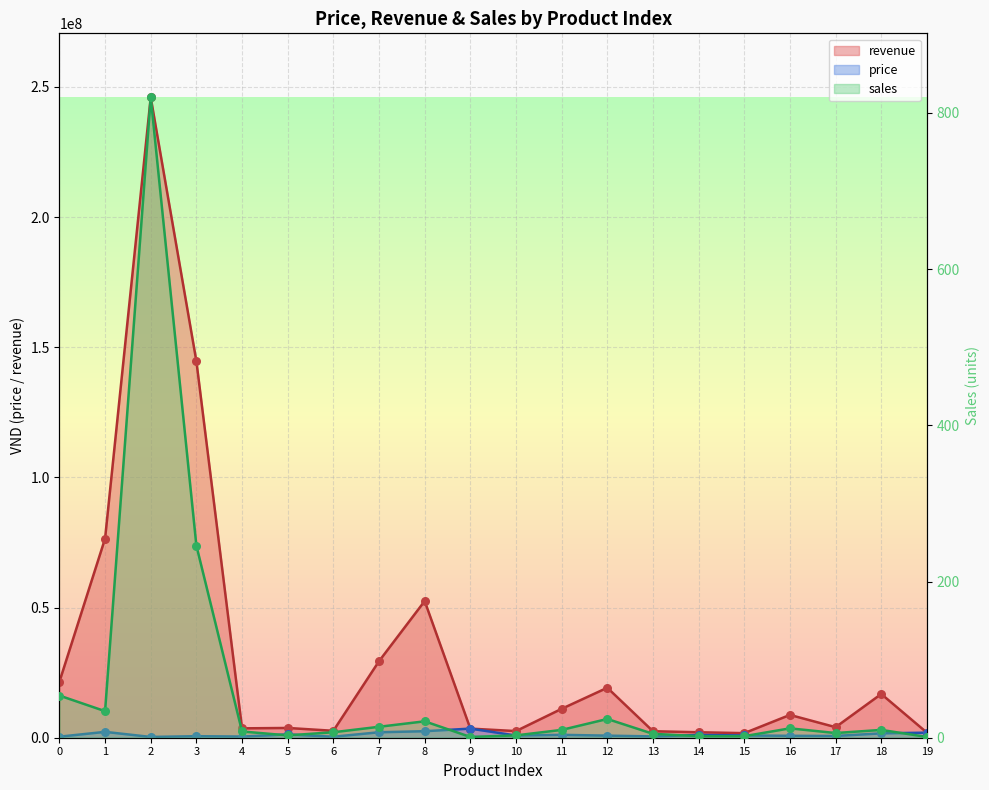

Which series has the largest total across all categories?

revenue